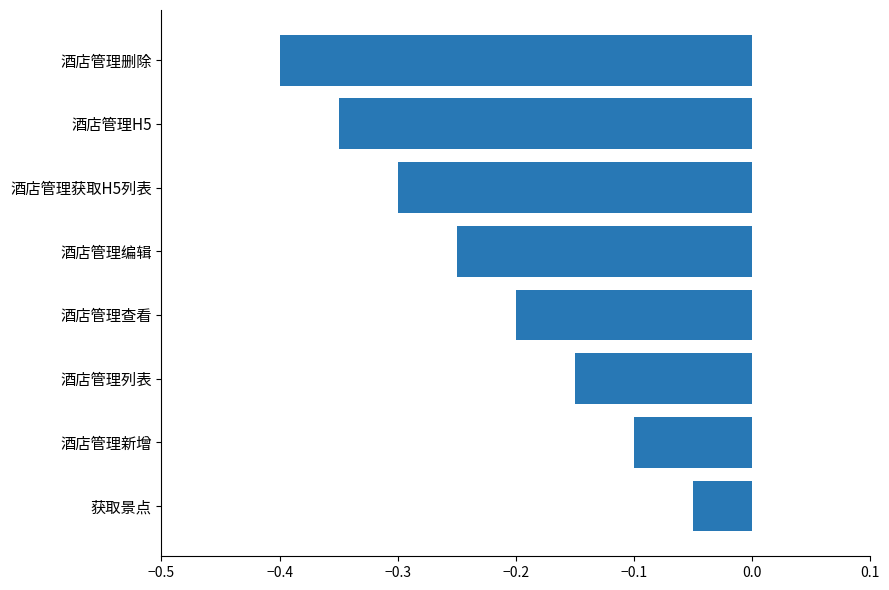

Is it true that the value at 酒店管理查看 is -0.1?

False